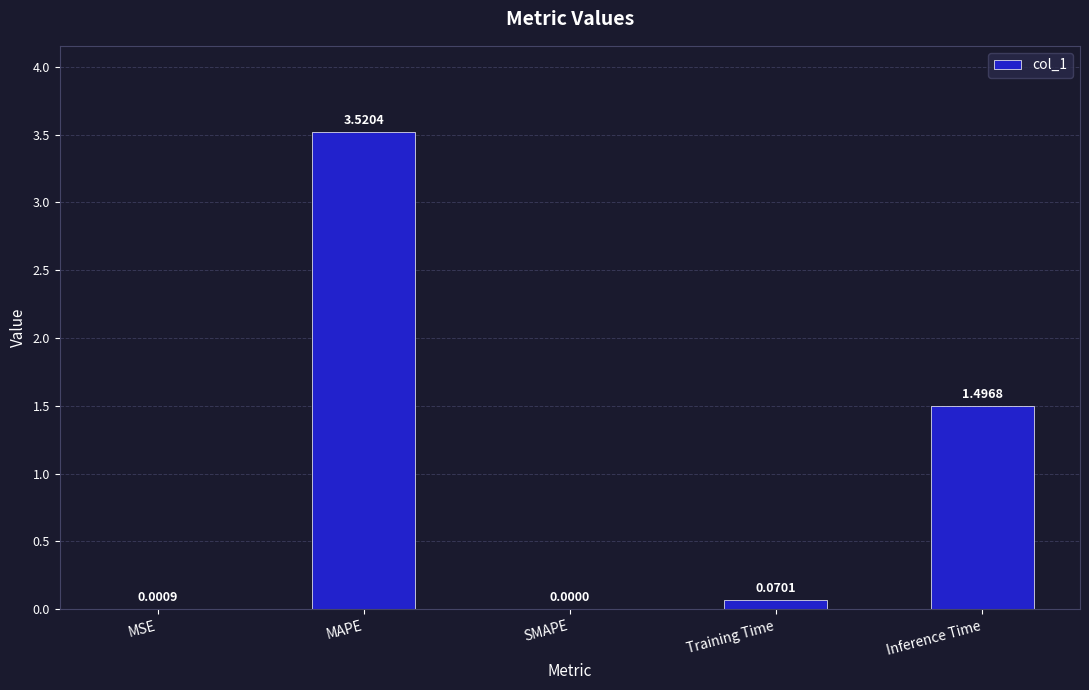

Between SMAPE and MAPE, which is larger?

MAPE